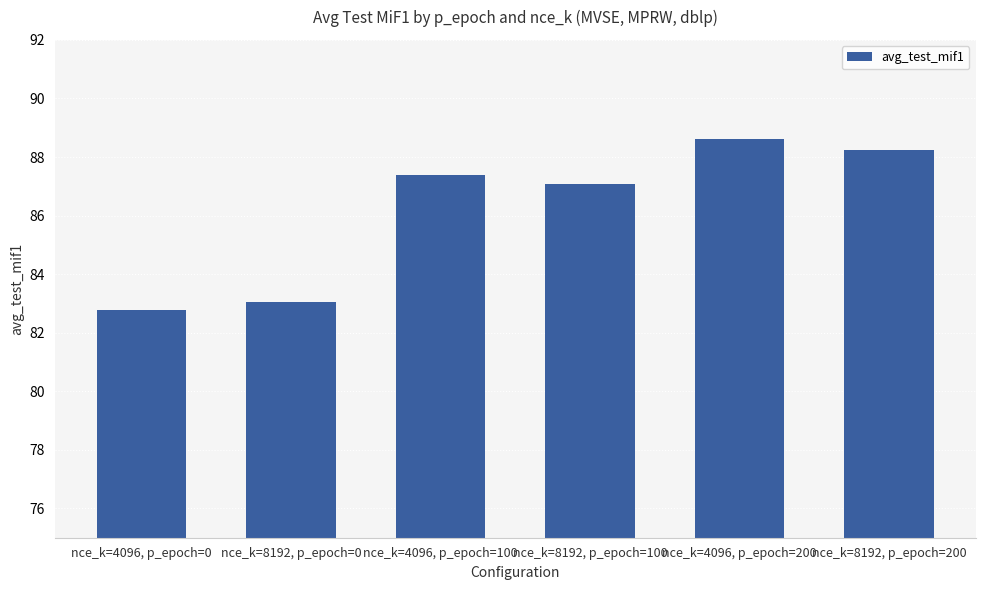

What is the difference between the maximum and second lowest values?

5.6